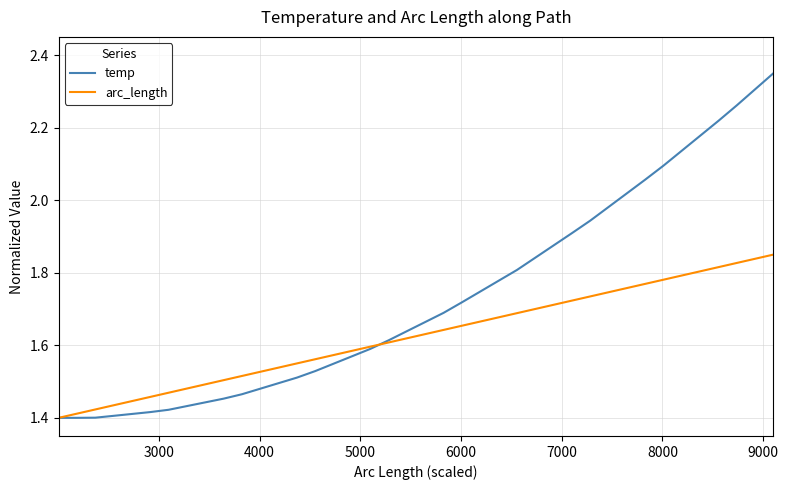

Which series has the largest range (max minus min)?

temp